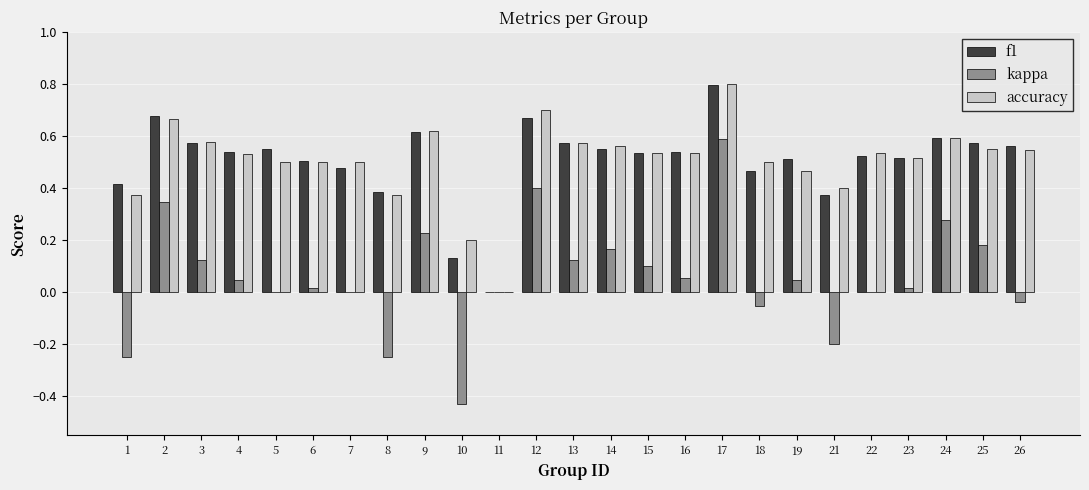

Which category has the highest value in the kappa series?

17